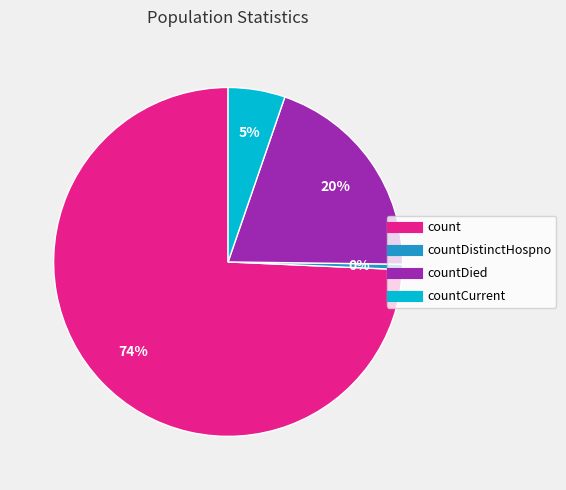

Is there any slice that represents more than half of the pie?

Yes